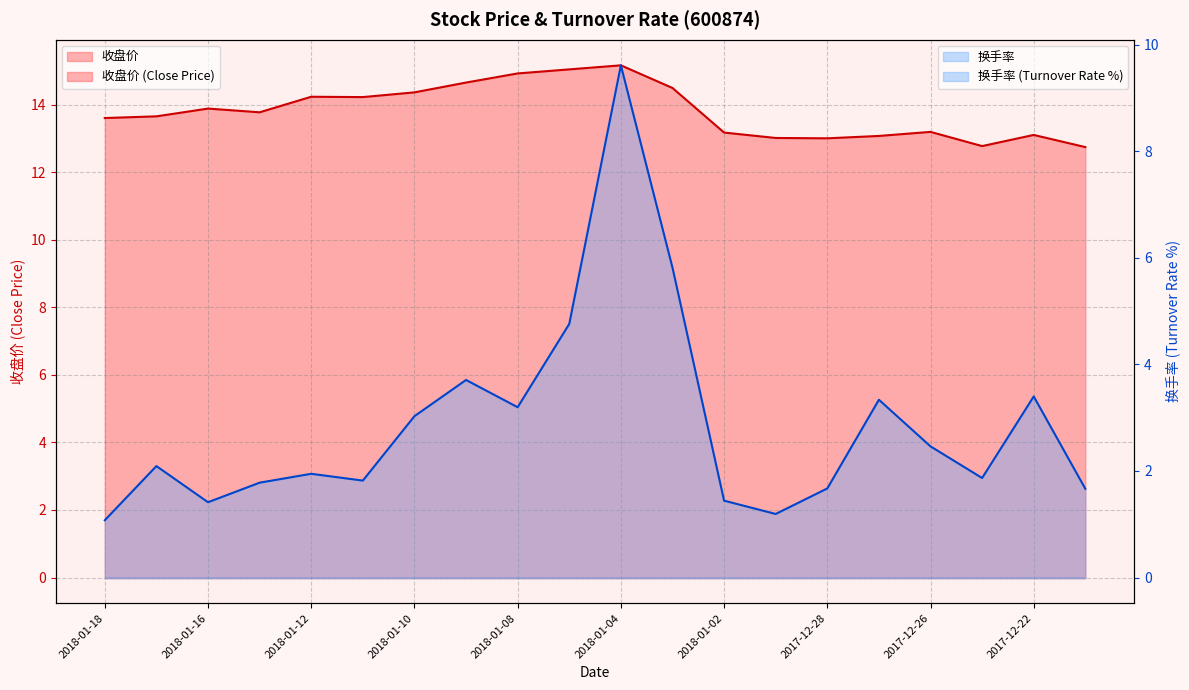

At which category does the chart reach its minimum across all series?

2018-01-18